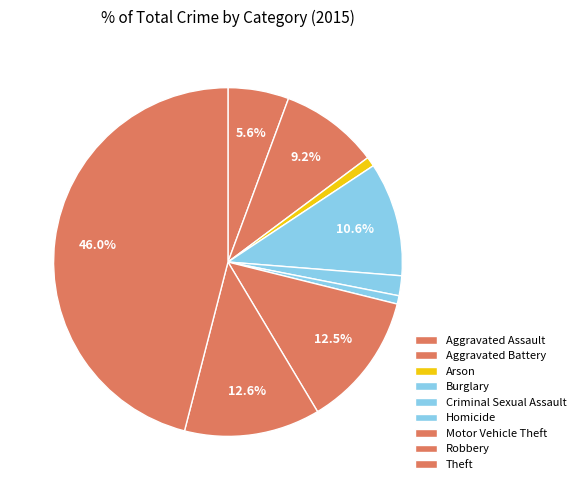

Count the number of slices in the pie.

9